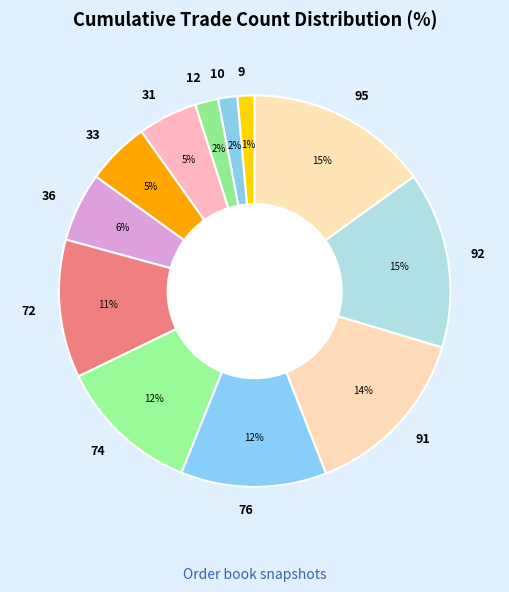

How many segments does this pie chart have?

12